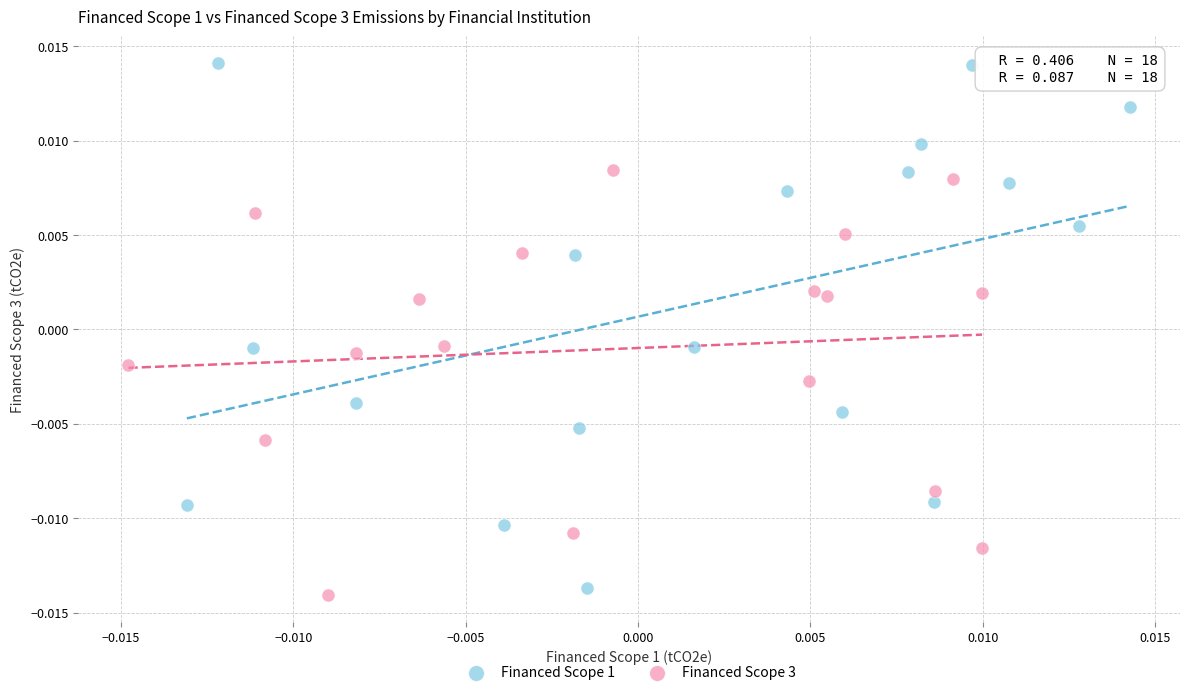

What are all the series names shown in the legend?

Financed Scope 1, Financed Scope 3